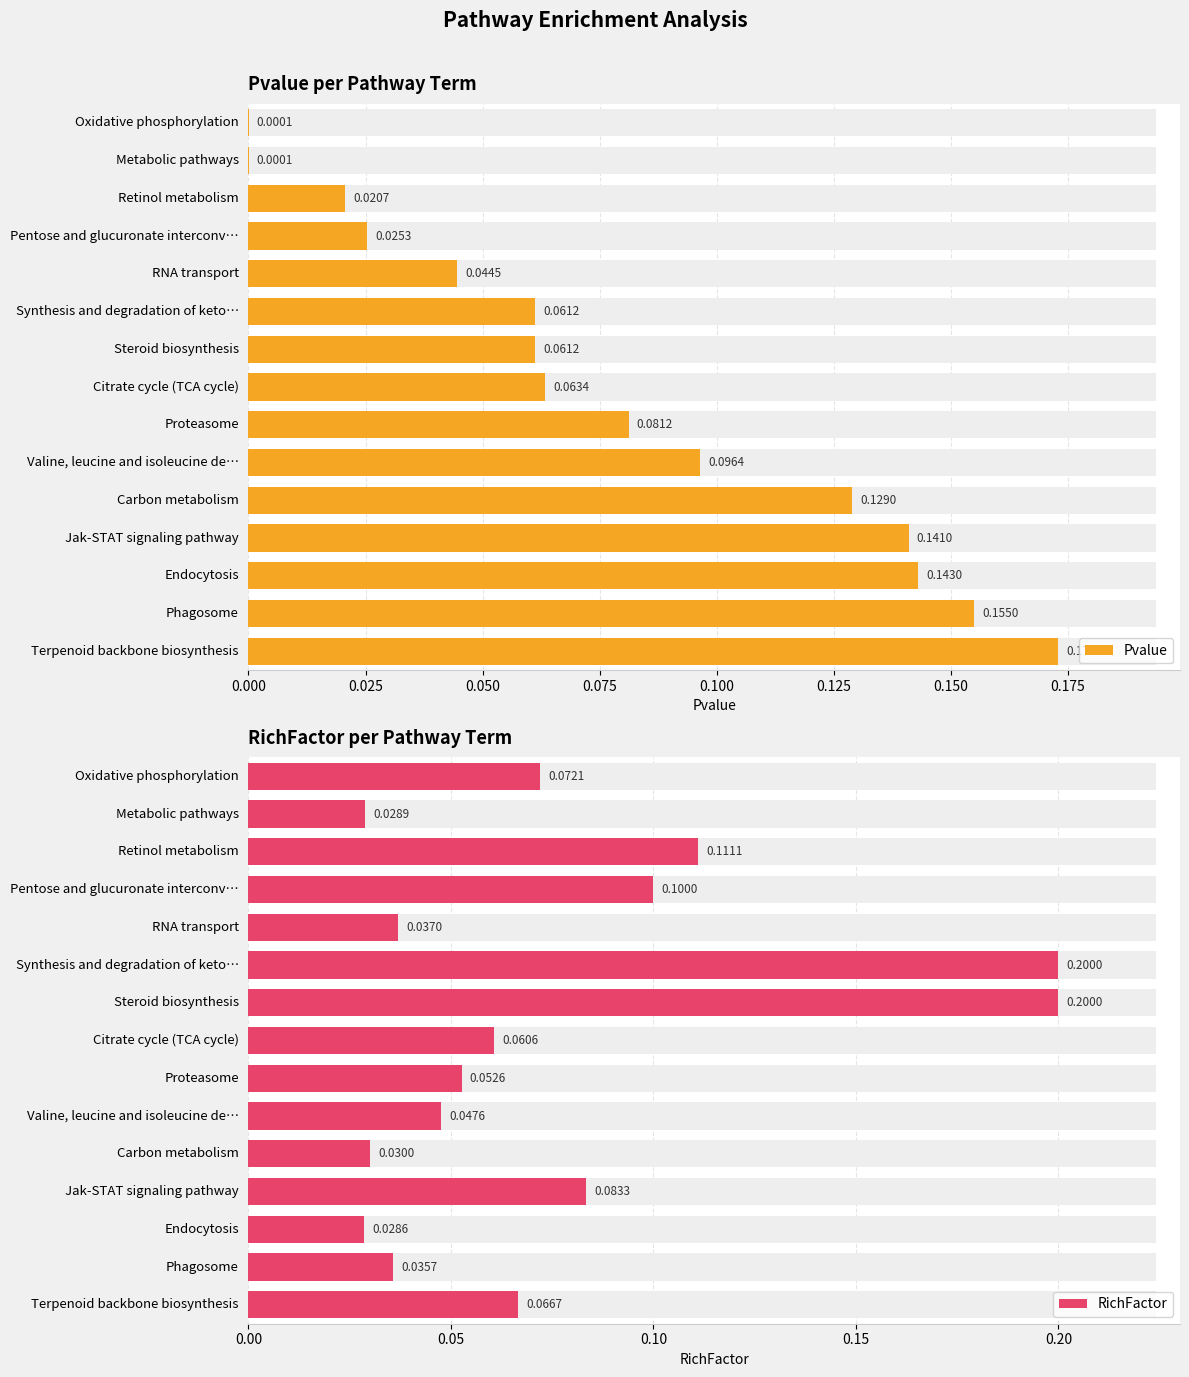

Is the value of RichFactor at Citrate cycle (TCA cycle) greater than the value of Pvalue at Valine, leucine and isoleucine de…?

No